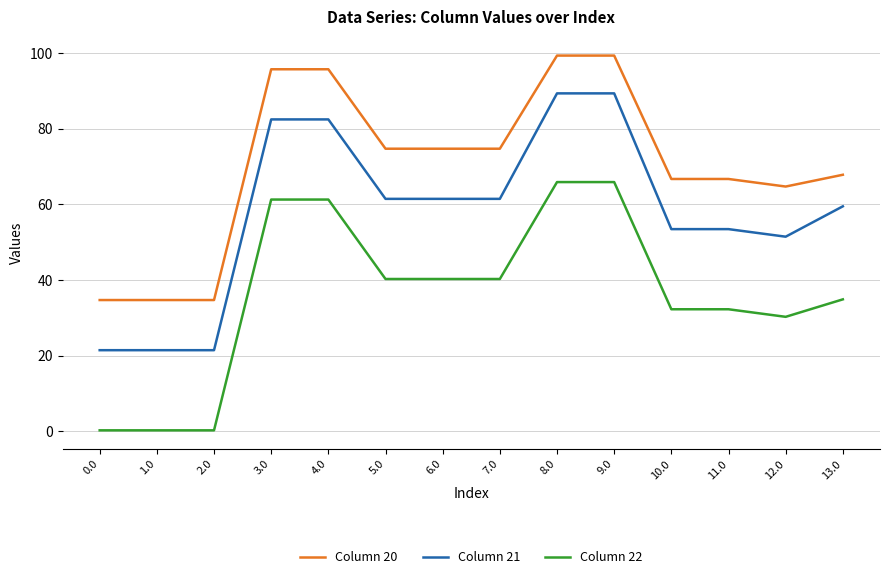

True or false: Column 21 and Column 20 intersect in this chart.

False